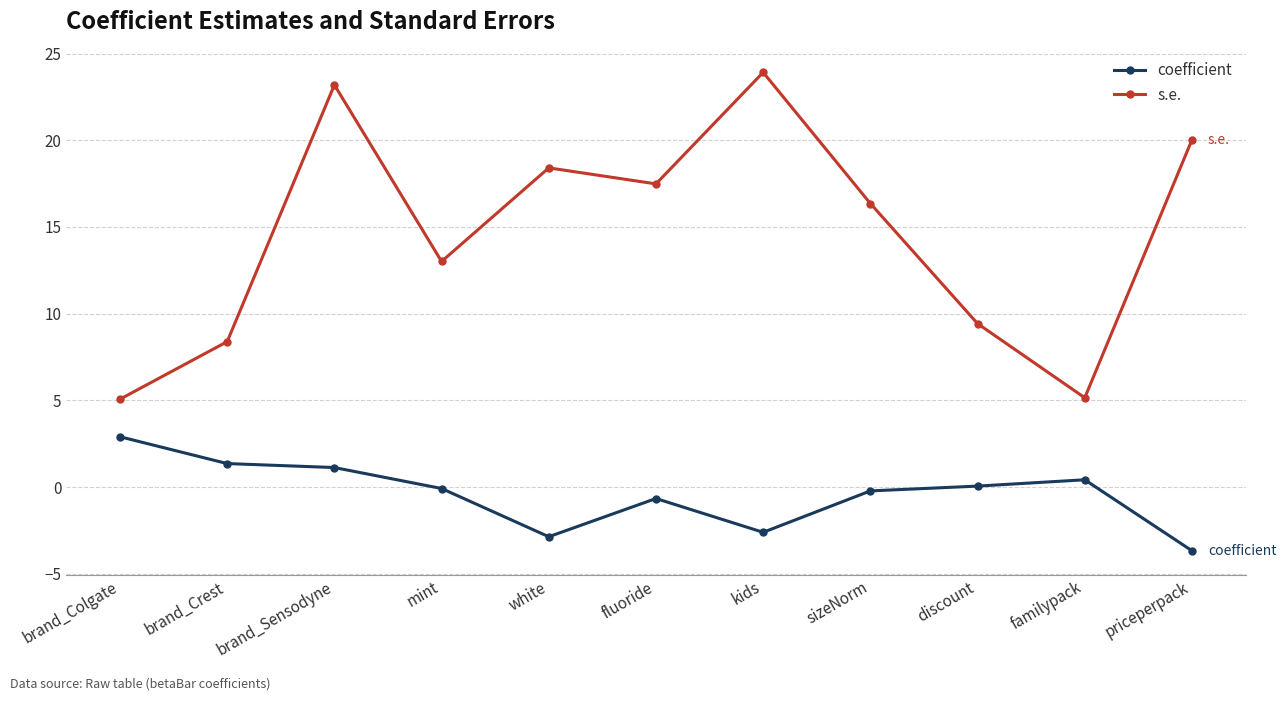

Reading left to right, list all the values displayed in this chart.

coefficient: brand_Colgate=2.9	brand_Crest=1.4	brand_Sensodyne=1.1	mint=-0.1	white=-2.9	fluoride=-0.7	kids=-2.6	sizeNorm=-0.2	discount=0.1	familypack=0.4	priceperpack=-3.7
s.e.: brand_Colgate=5.1	brand_Crest=8.4	brand_Sensodyne=23.2	mint=13.0	white=18.4	fluoride=17.5	kids=23.9	sizeNorm=16.4	discount=9.4	familypack=5.1	priceperpack=20.0